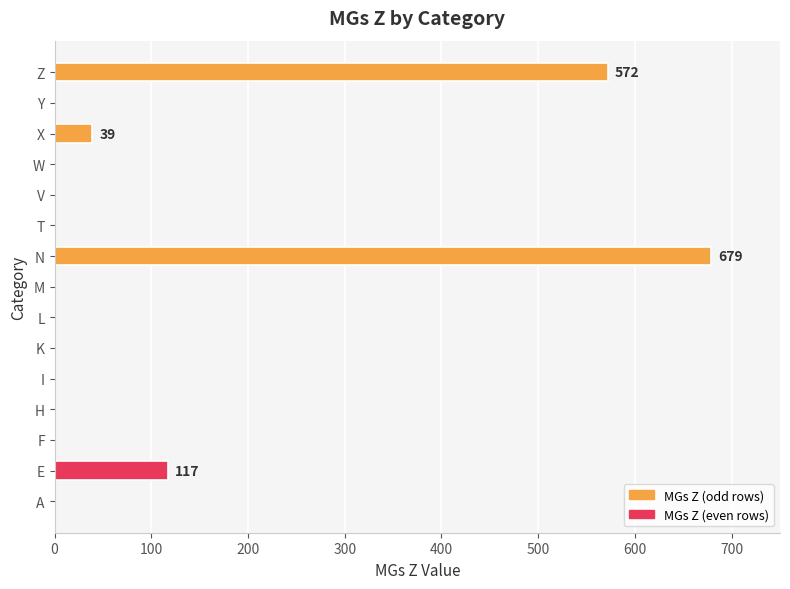

Count the number of data series in this chart.

1